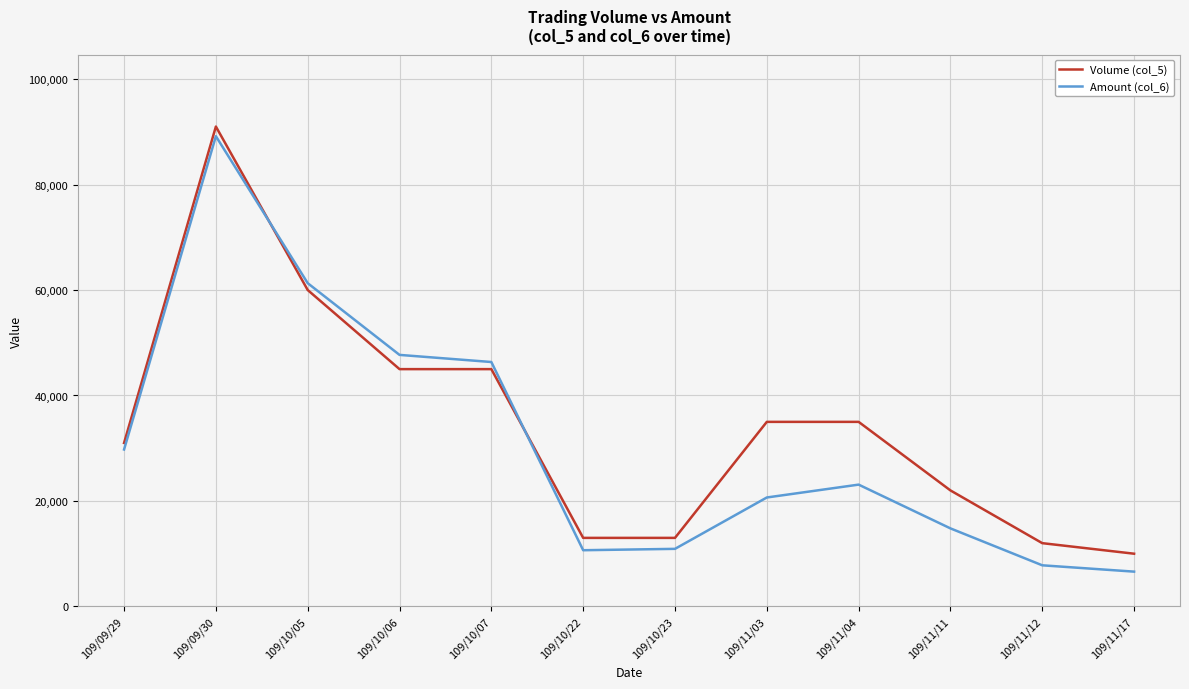

What are all the series names shown in the legend?

Volume (col_5), Amount (col_6)